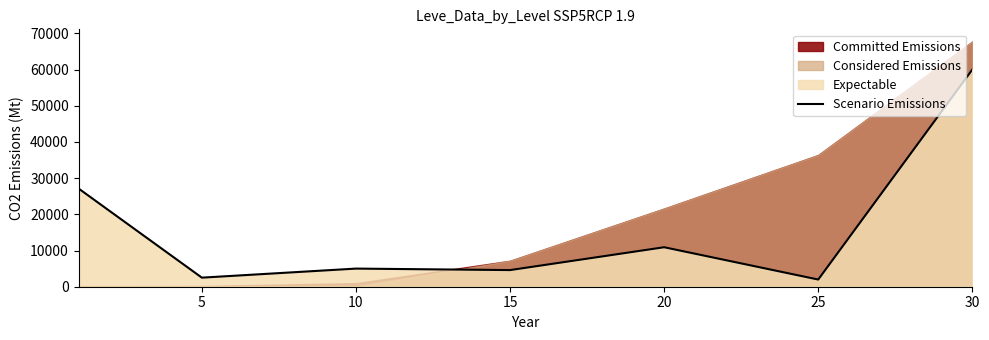

True or false: the data shows 2627 at 15.

False